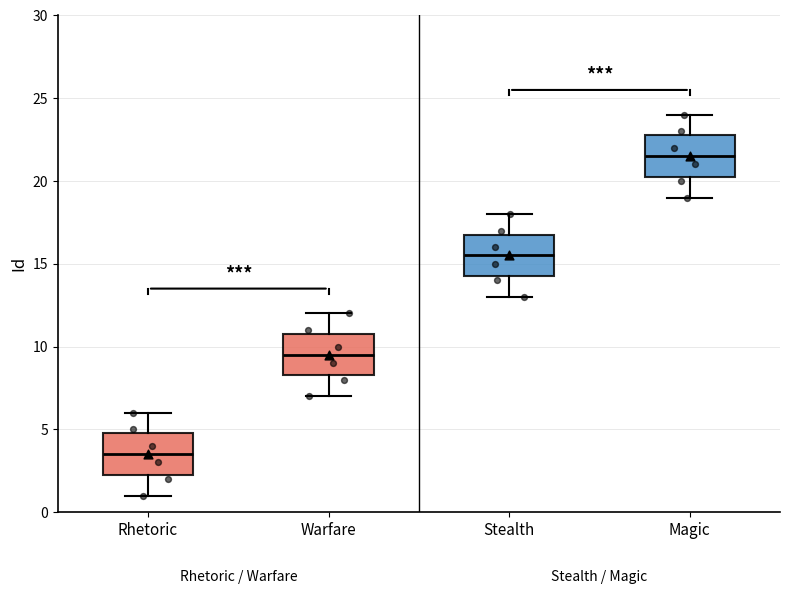

Reading left to right, transcribe this box plot: for each box, give where its median line is, the range the box spans, and where its two whiskers end, as read against the y-axis. The values are not printed on the chart, so give them approximately, as read against the axis.

Rhetoric: median 3.5, box 2.5 to 5.0, whiskers 1.0 to 6.0
Warfare: median 9.5, box 8.5 to 11.0, whiskers 7.0 to 12.0
Stealth: median 15.5, box 14.5 to 17.0, whiskers 13.0 to 18.0
Magic: median 21.5, box 20.5 to 23.0, whiskers 19.0 to 24.0